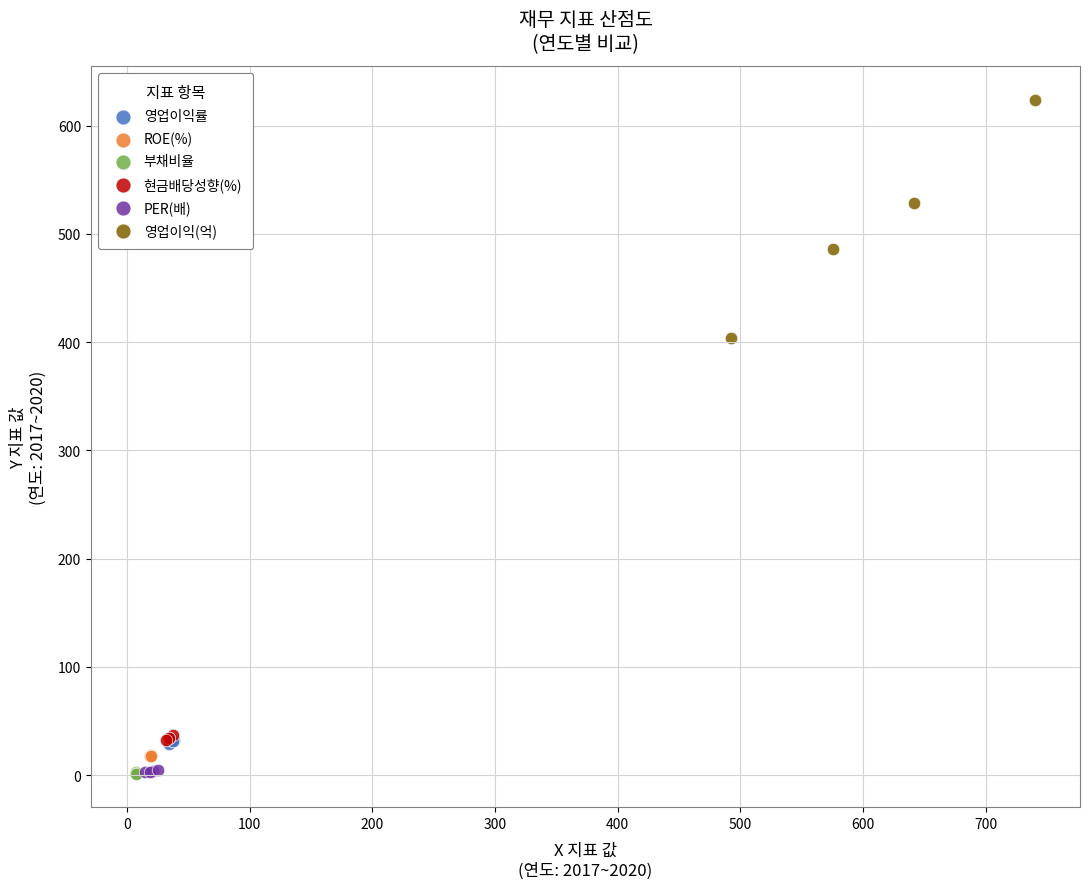

Which series reaches the maximum Y coordinate?

영업이익(억)